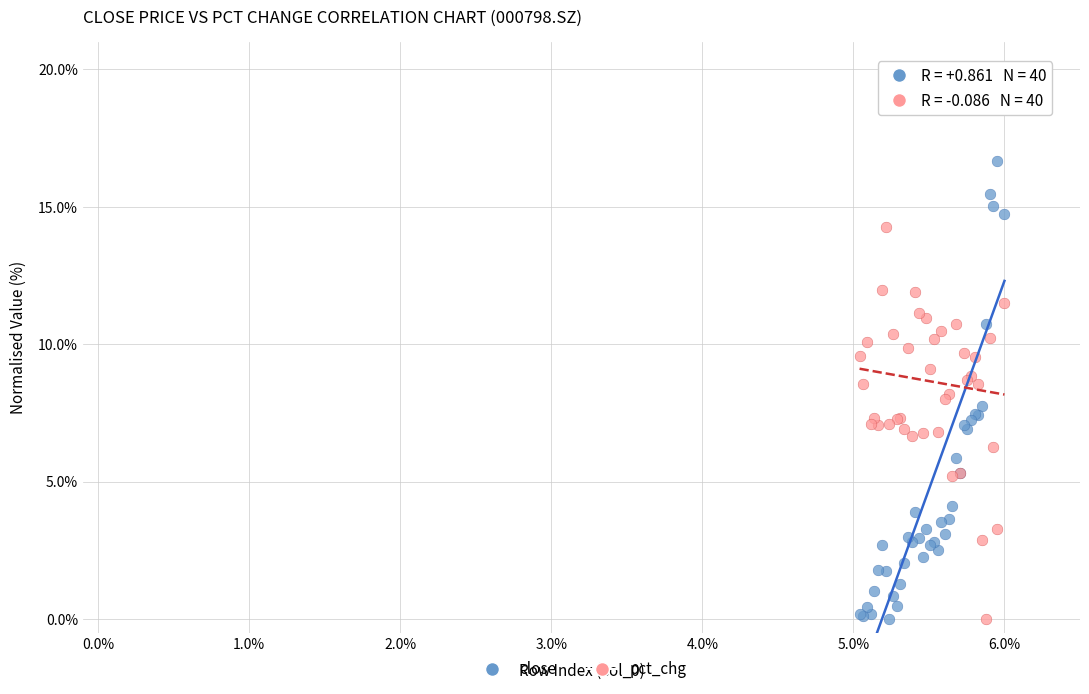

What are all the series names shown in the legend?

close, pct_chg